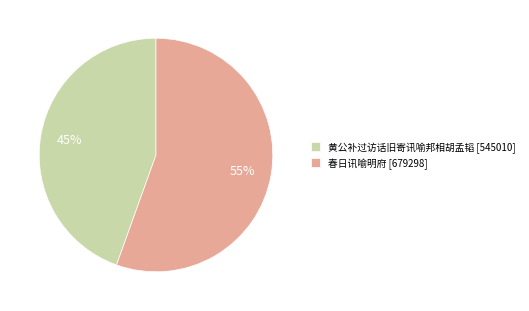

Rank the categories by value from highest to lowest.

春日讯喻明府, 黄公补过访话旧寄讯喻邦相胡孟韬